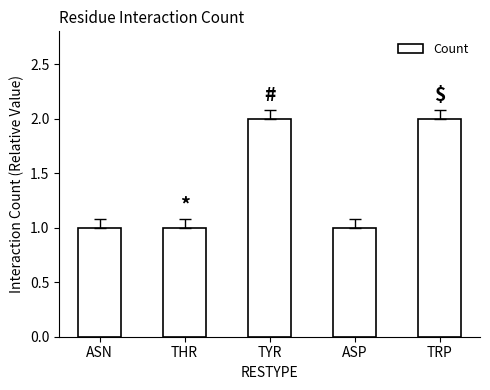

What is the sum of all values?

7